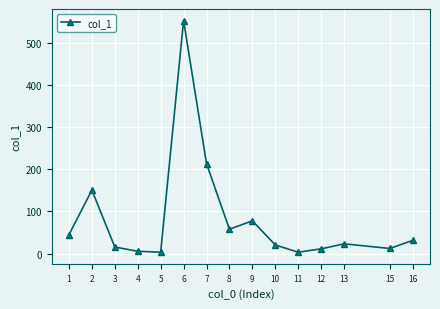

The value at 3 is 15.6. True or false?

True